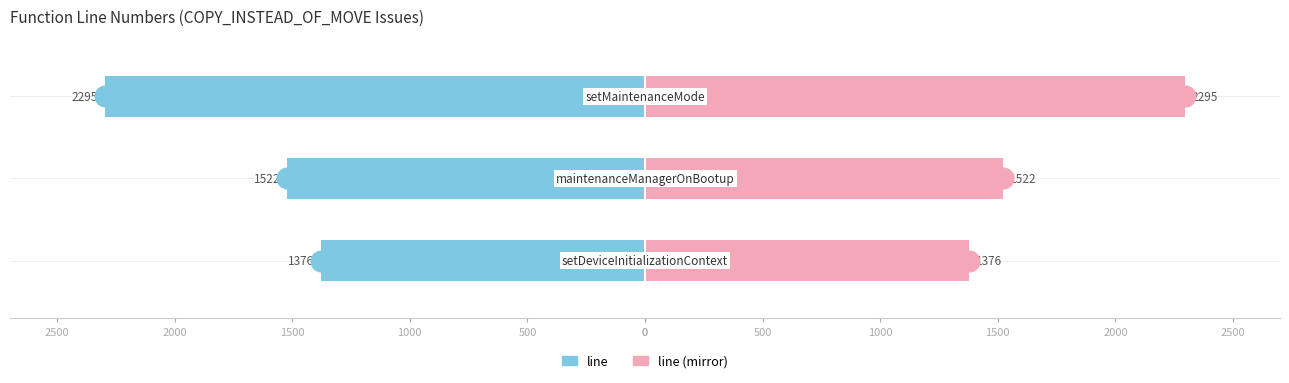

Which series reaches the minimum Y coordinate?

line